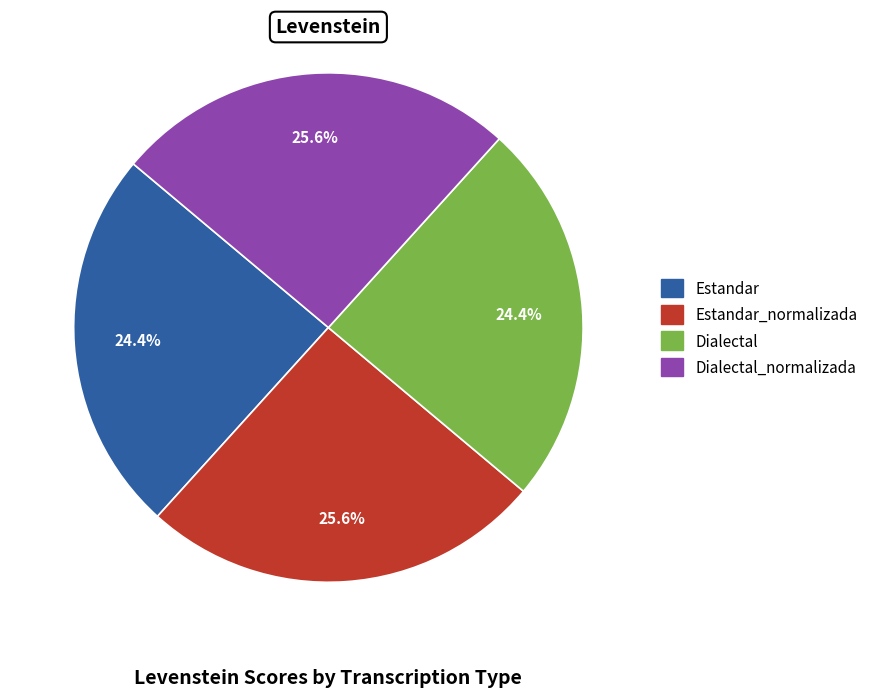

Is there any slice that represents more than half of the pie?

No